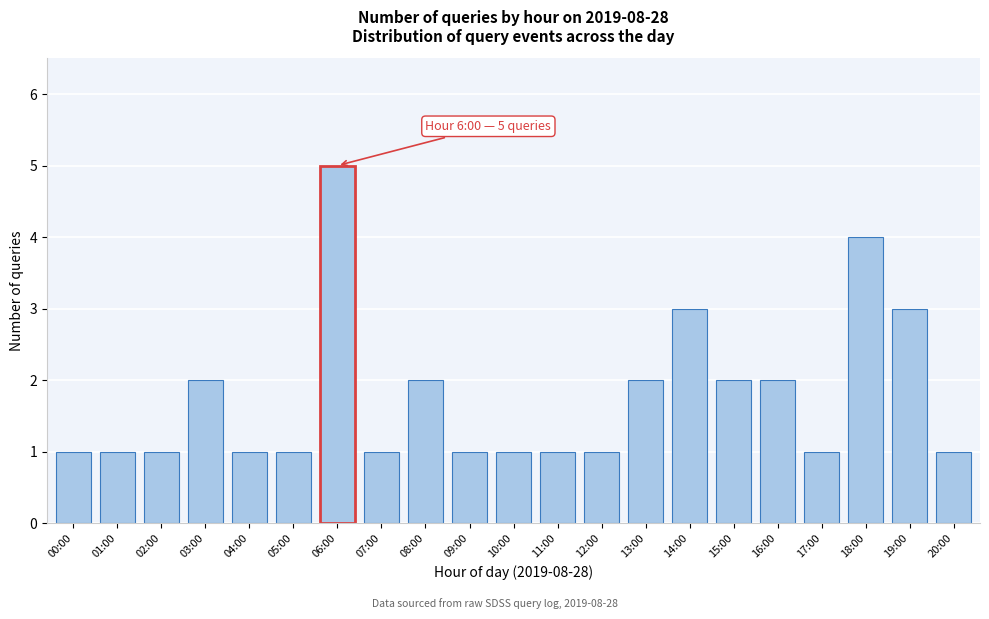

Reading left to right, extract all data points from this chart.

00:00=1	01:00=1	02:00=1	03:00=2	04:00=1	05:00=1	06:00=5	07:00=1	08:00=2	09:00=1	10:00=1	11:00=1	12:00=1	13:00=2	14:00=3	15:00=2	16:00=2	17:00=1	18:00=4	19:00=3	20:00=1